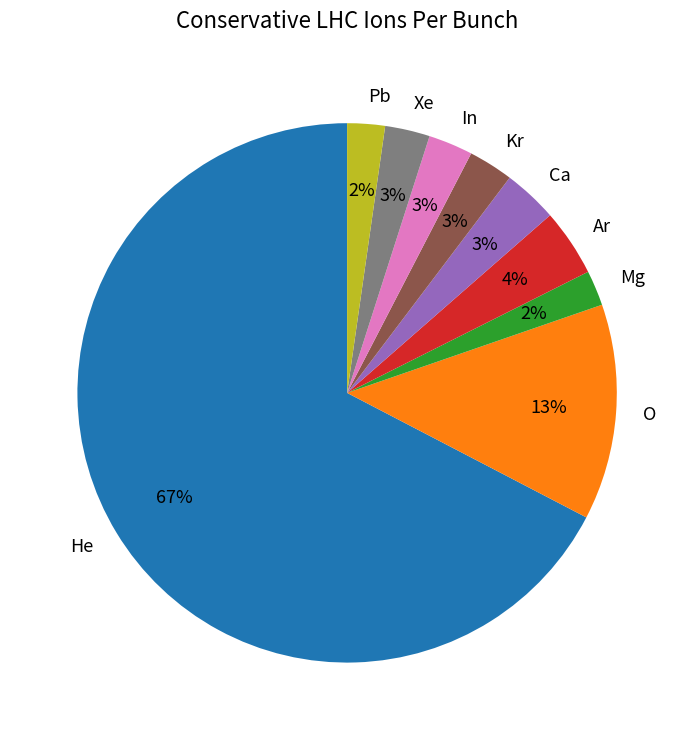

Which category has the biggest portion of the pie?

He